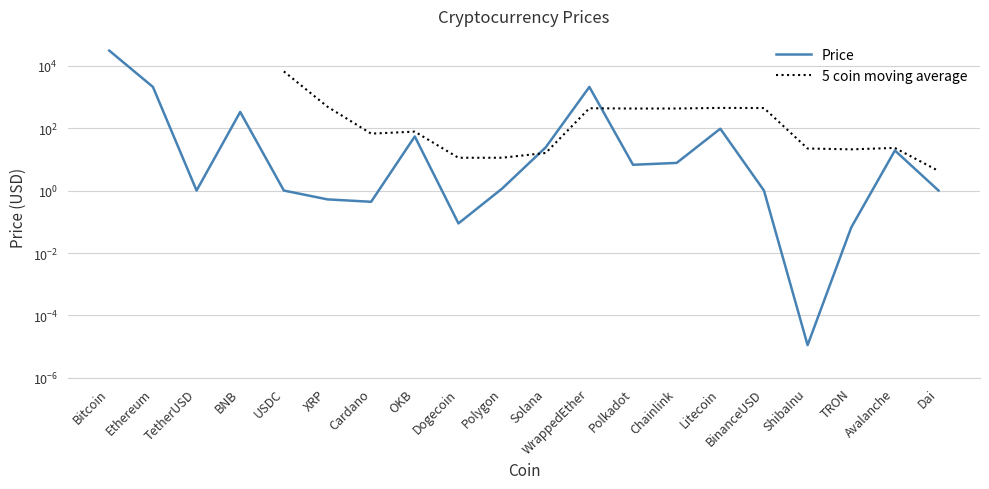

How many data points are above 6?

10